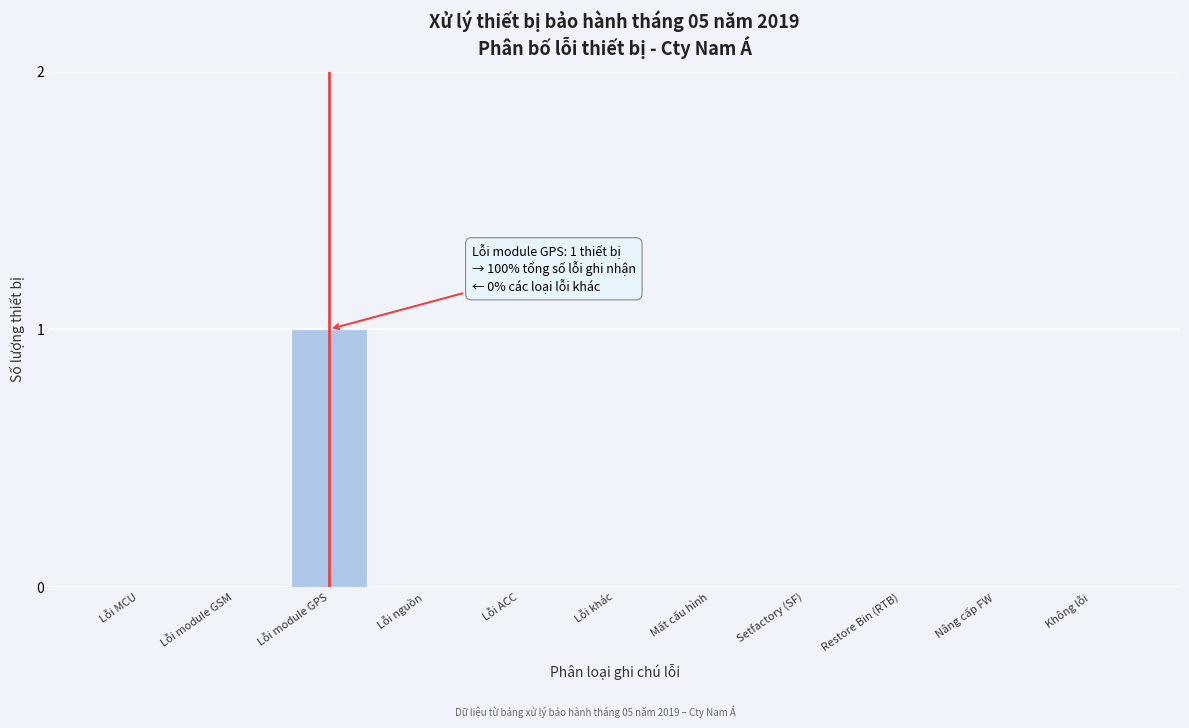

Reading left to right, list all the values displayed in this chart.

Lỗi MCU=0	Lỗi module GSM=0	Lỗi module GPS=1	Lỗi nguồn=0	Lỗi ACC=0	Lỗi khác=0	Mất cấu hình=0	Setfactory (SF)=0	Restore Bin (RTB)=0	Nâng cấp FW=0	Không lỗi=0